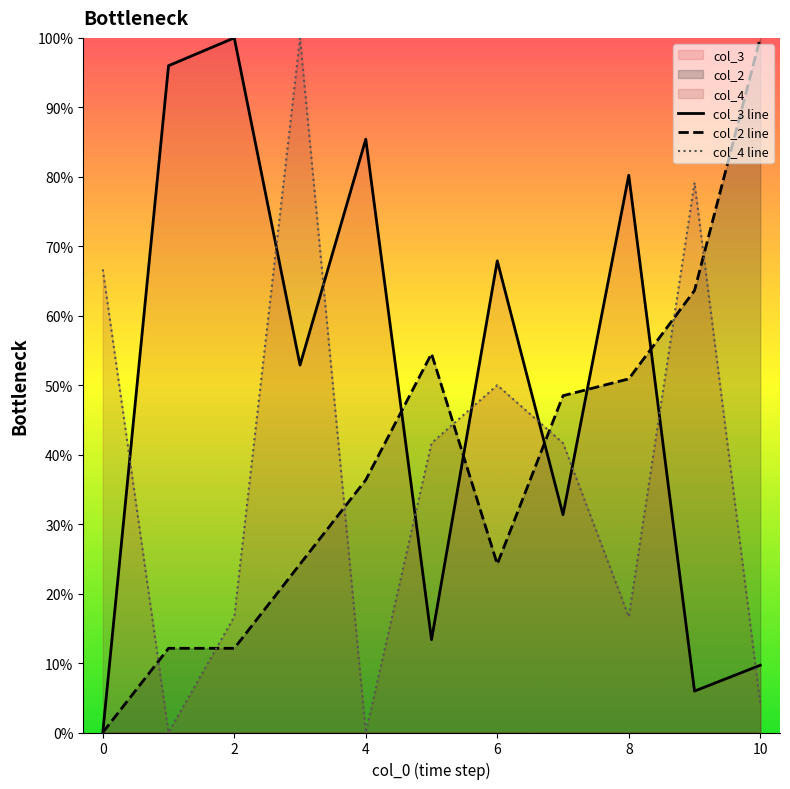

What is the difference between the maximum and minimum values in the col_2 line series?

100.0